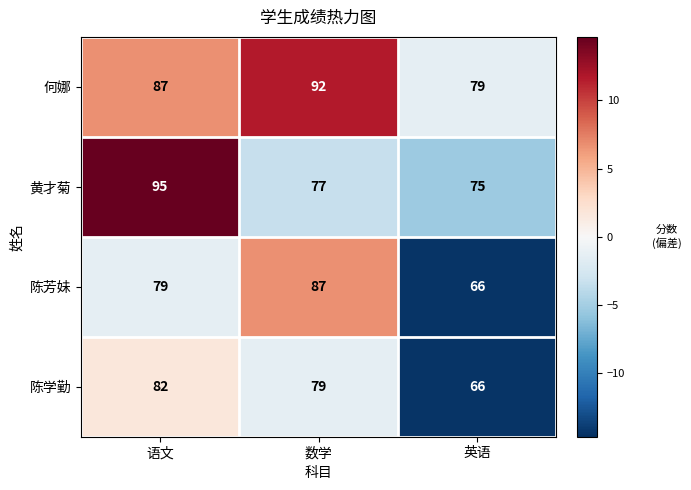

List the series in order of their overall mean, lowest first.

陈学勤, 陈芳妹, 黄才菊, 何娜